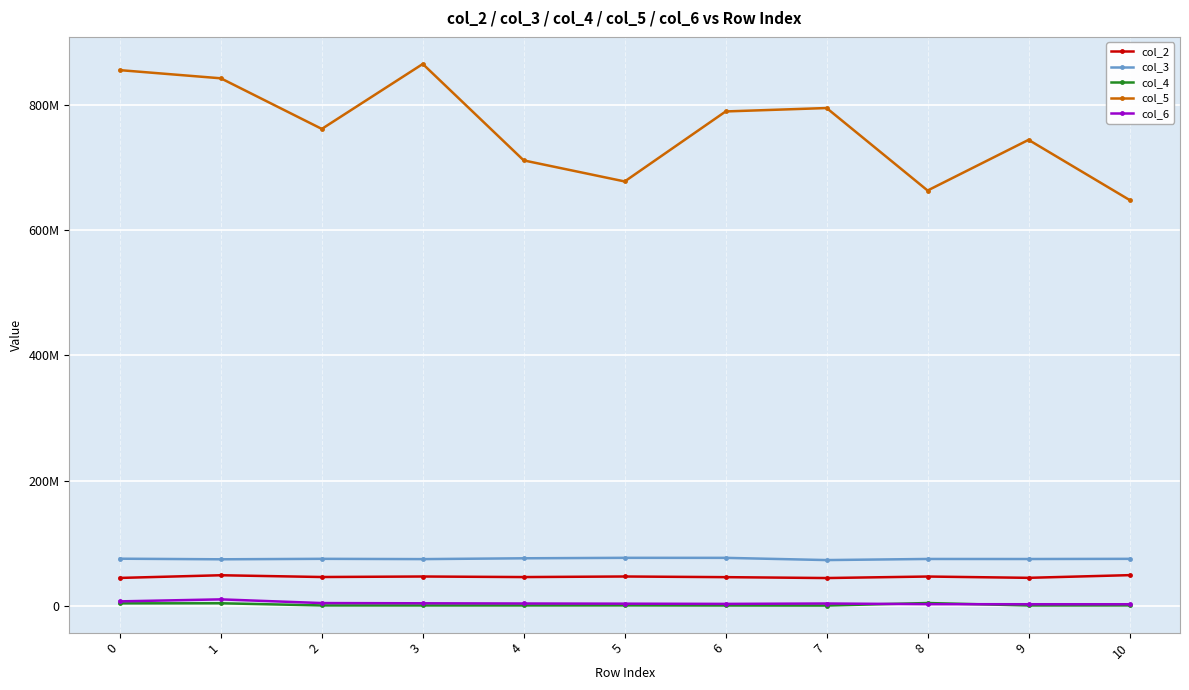

What are all the series names shown in the legend?

col_2, col_3, col_4, col_5, col_6